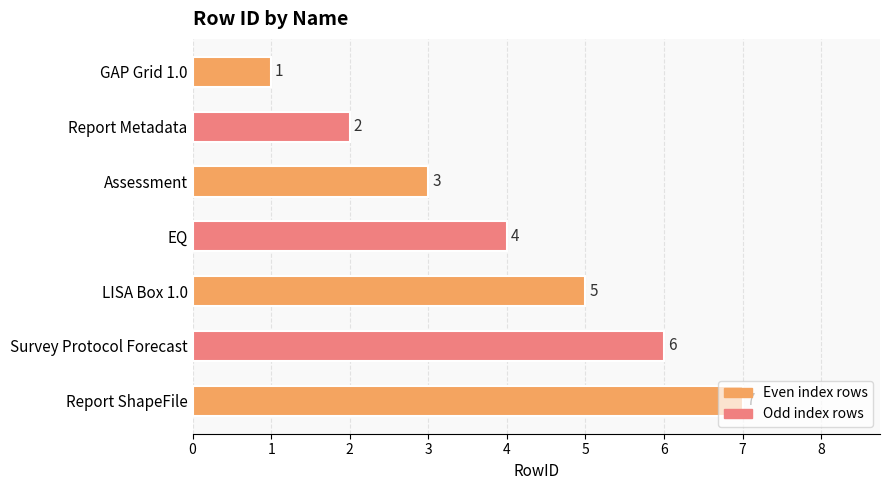

Are the bars horizontal?

Yes